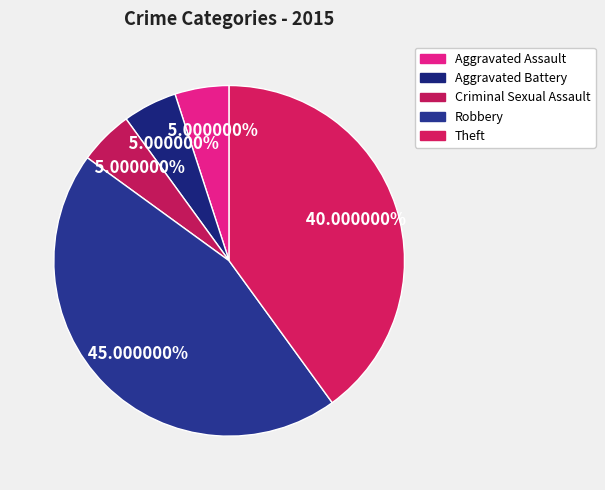

Rank the categories by value from lowest to highest.

Aggravated Assault, Aggravated Battery, Criminal Sexual Assault, Theft, Robbery